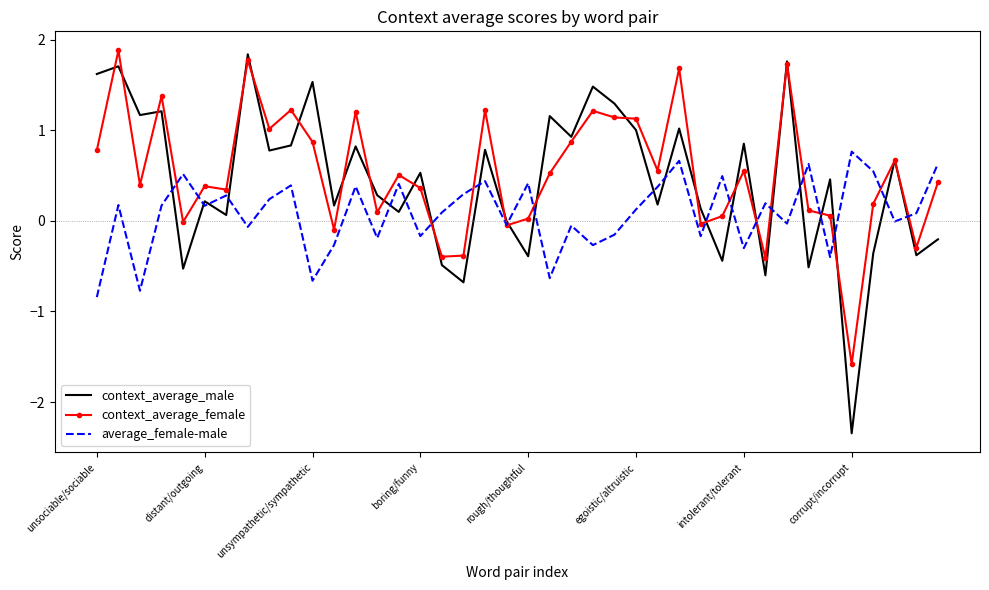

What is the maximum value shown in the chart?

1.9